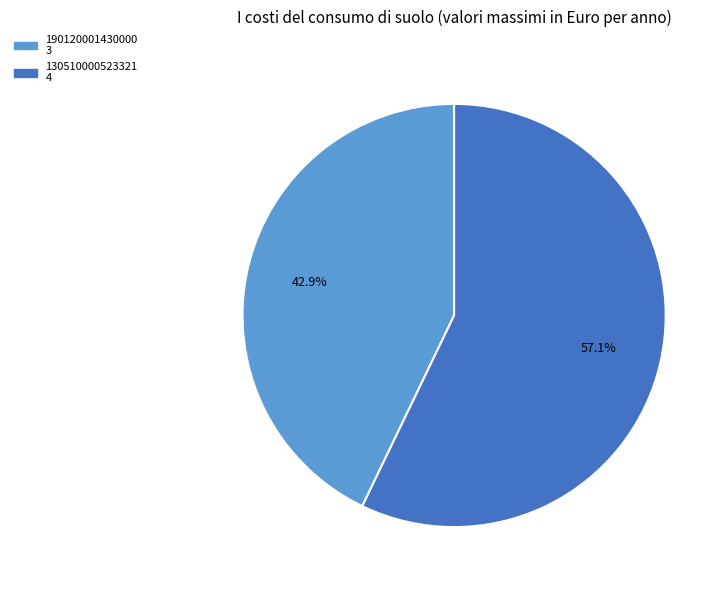

Is there any slice that represents more than half of the pie?

Yes